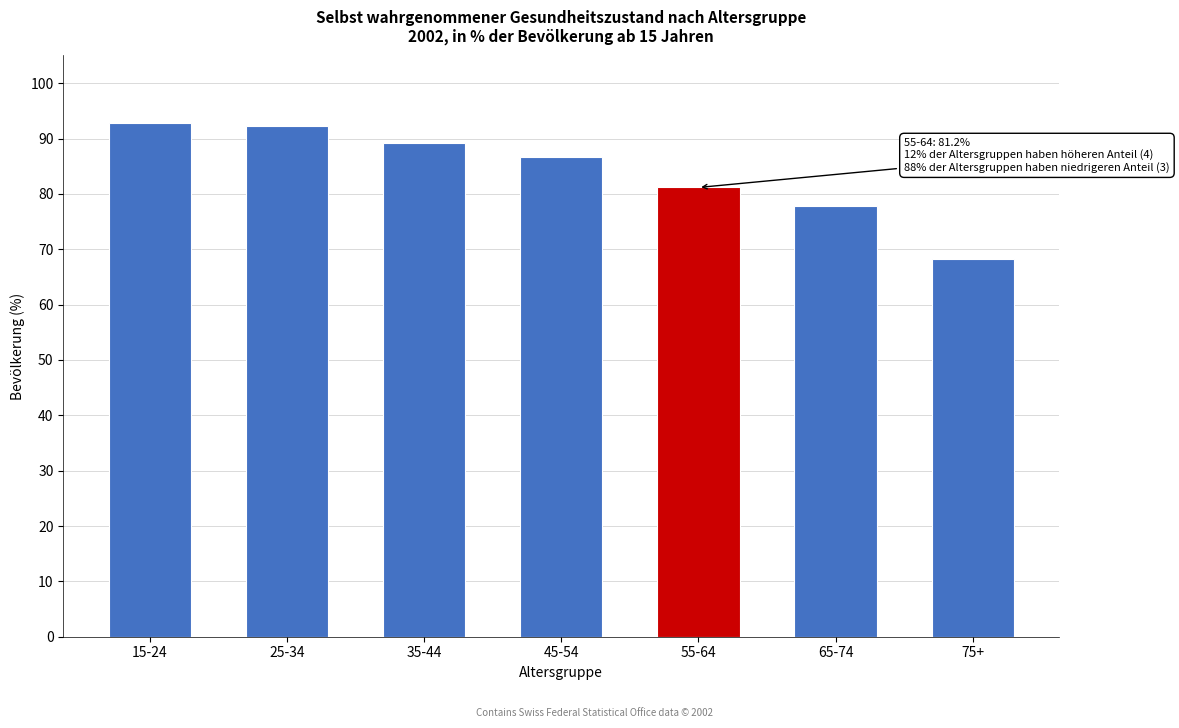

Reading left to right, what are all the values shown in this chart?

92.9	92.3	89.2	86.7	81.2	77.8	68.2